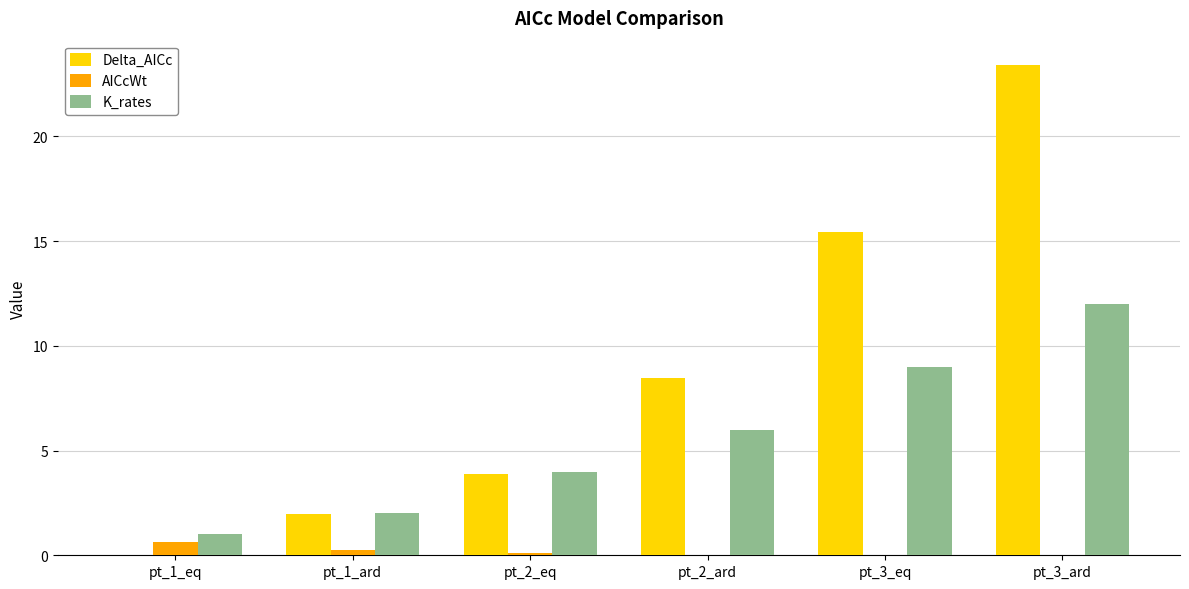

What is the sum of all Delta_AICc values?

53.2